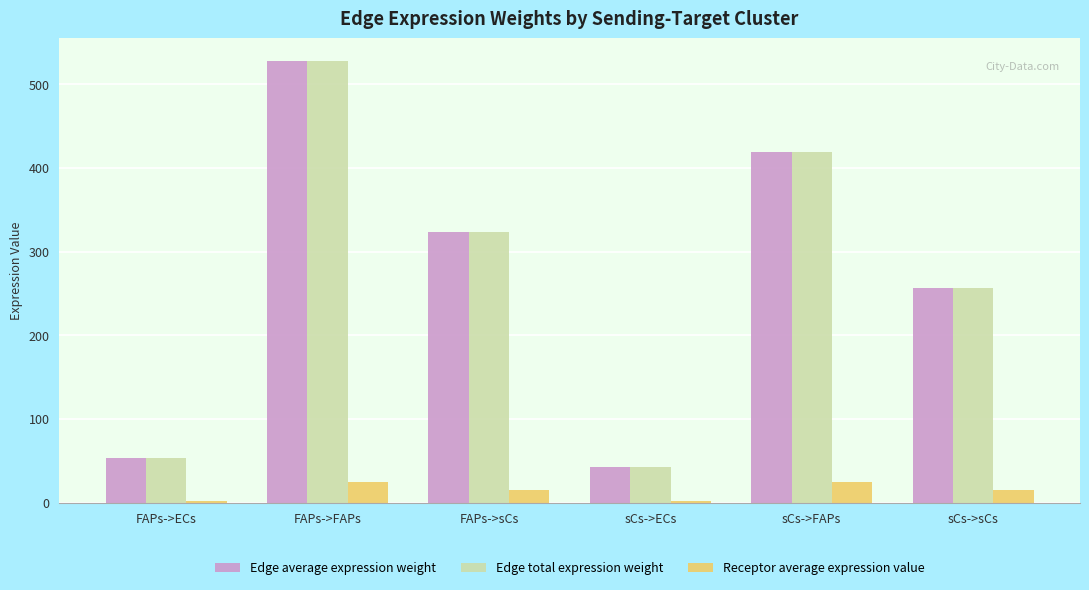

The Edge total expression weight series shows 53.0 at FAPs->ECs. True or false?

True